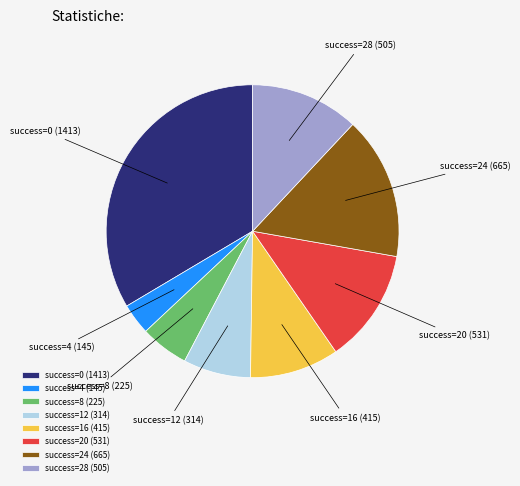

Approximately how many times larger is the value at success=4 (145) compared to success=12 (314)?

0.5